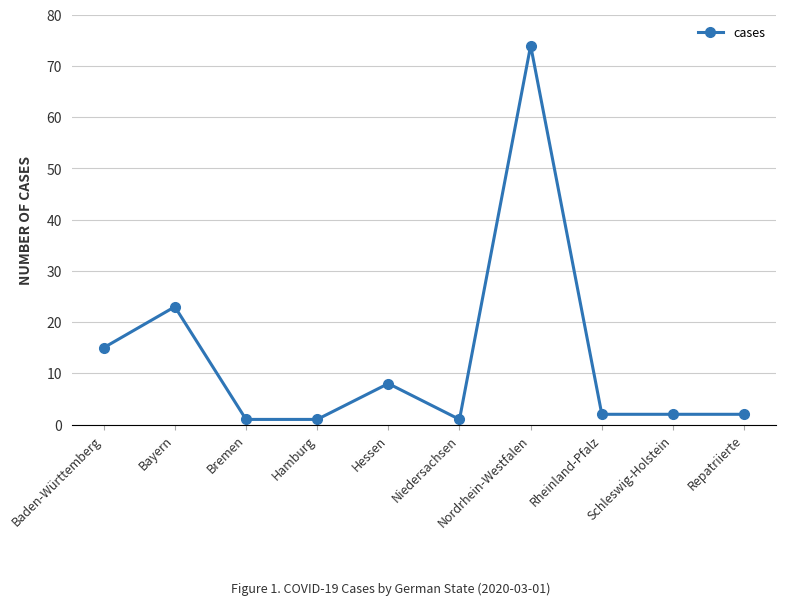

What is the difference between the maximum and minimum values?

73